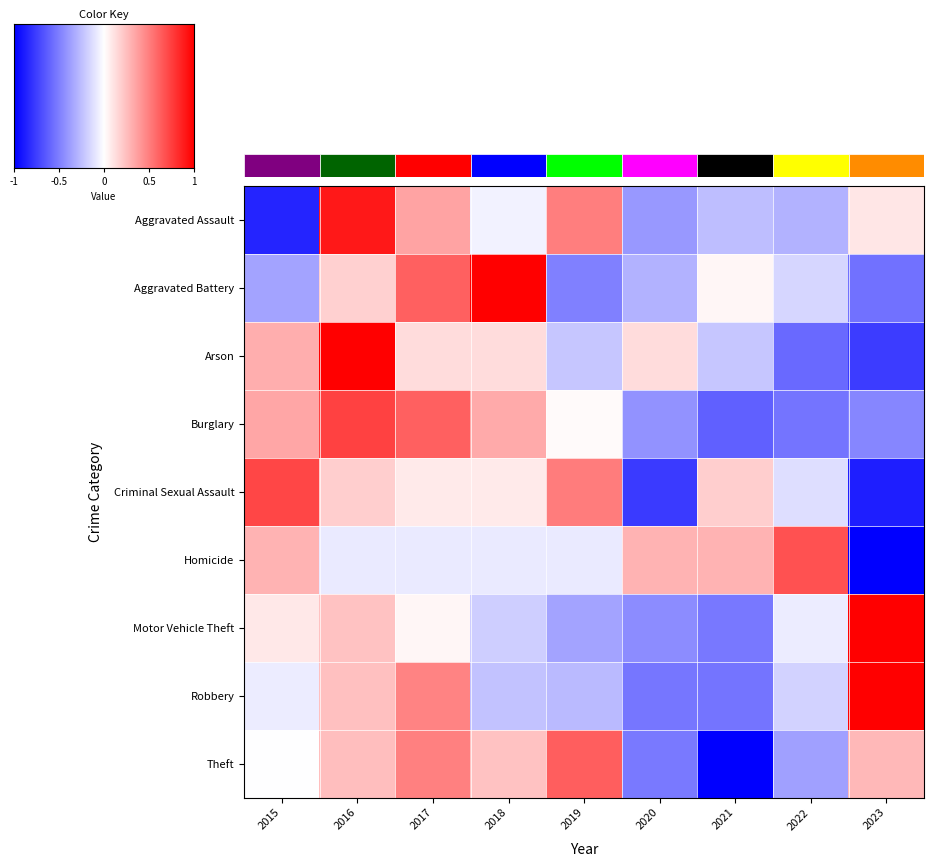

What is the difference between the maximum and minimum values in the Theft series?

1.6